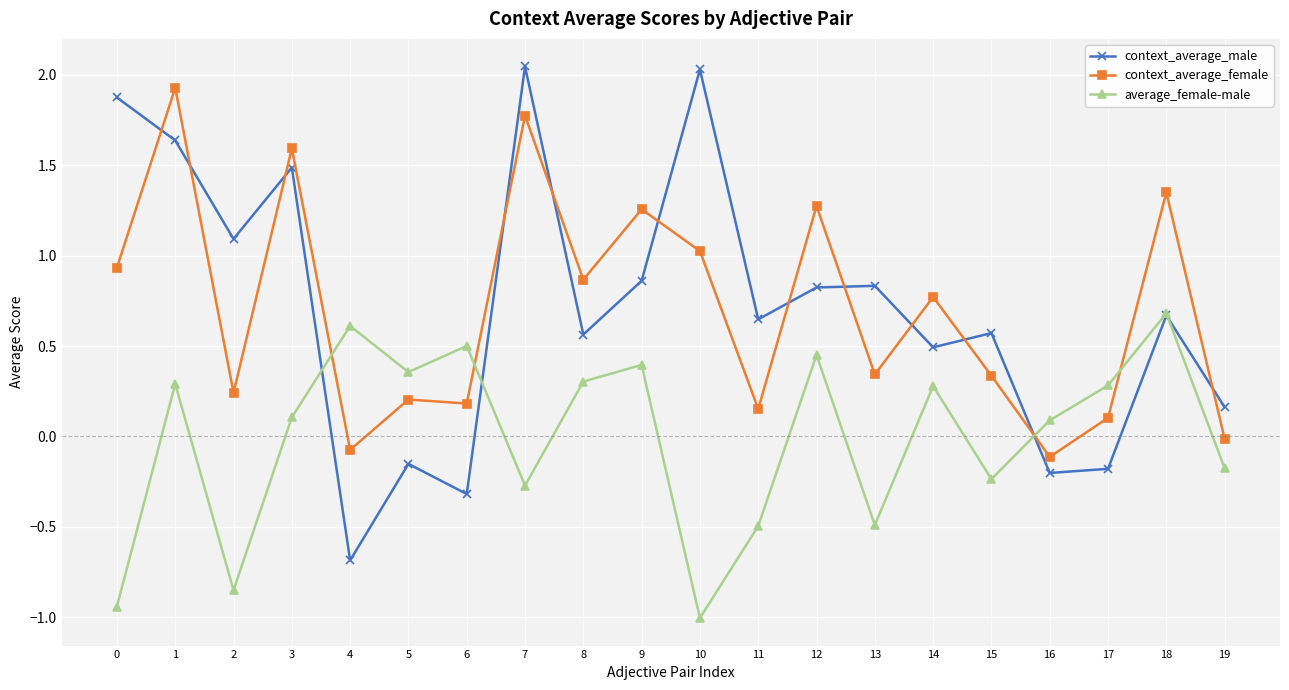

Which series has the widest spread of values?

context_average_male